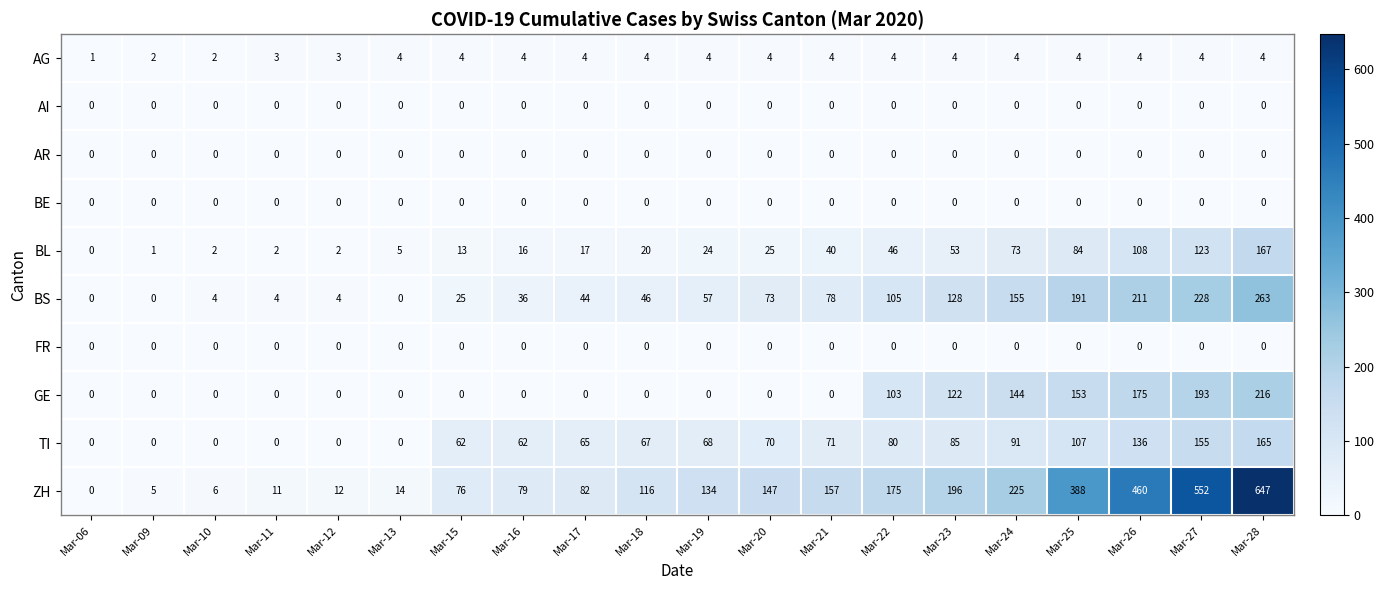

How many values in the GE series exceed 0?

7